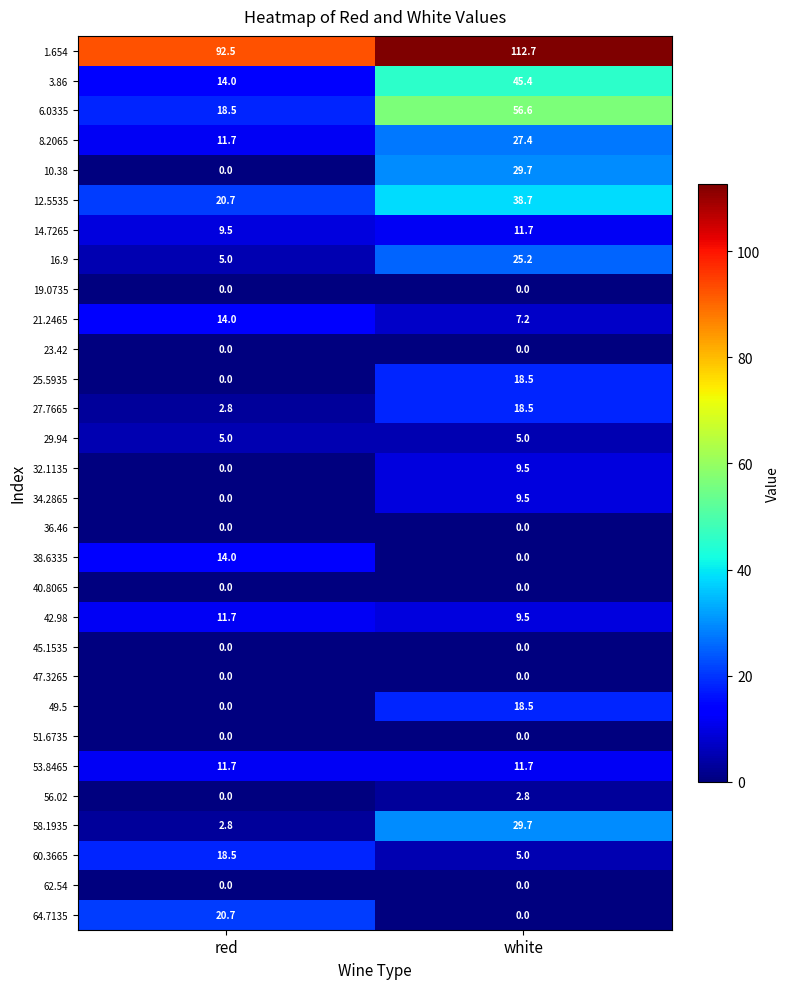

Rank the categories by 27.7665 value from highest to lowest.

white, red